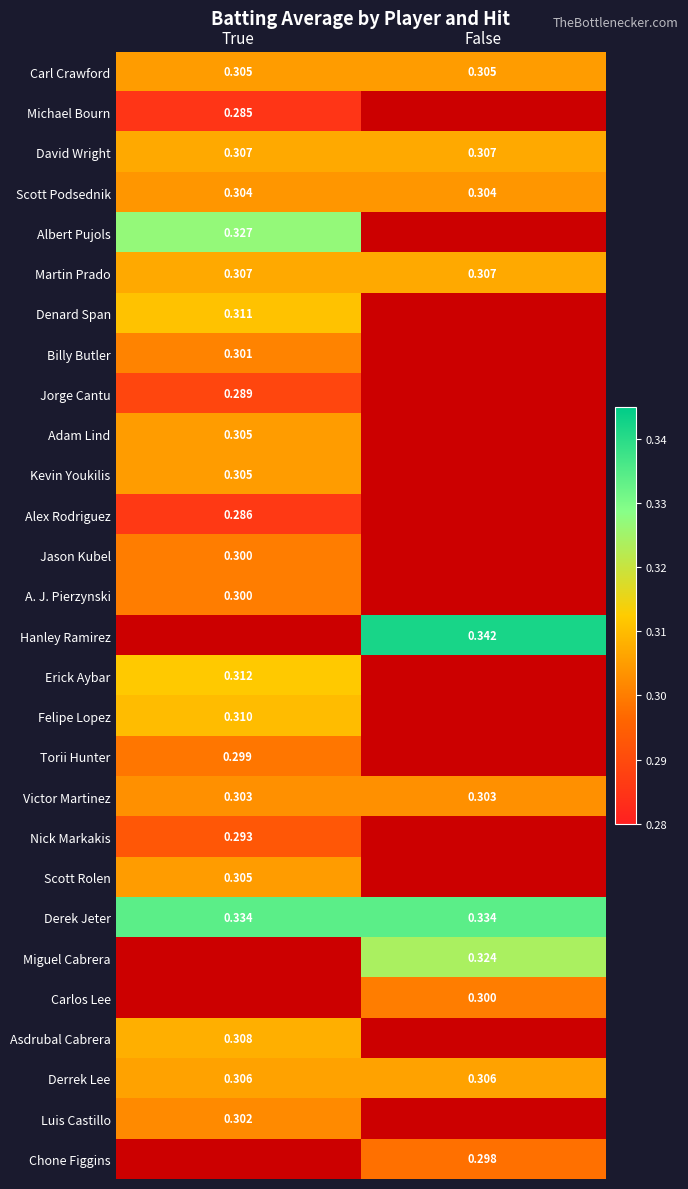

True or false: Martin Prado has a value of 0.2 at False.

False